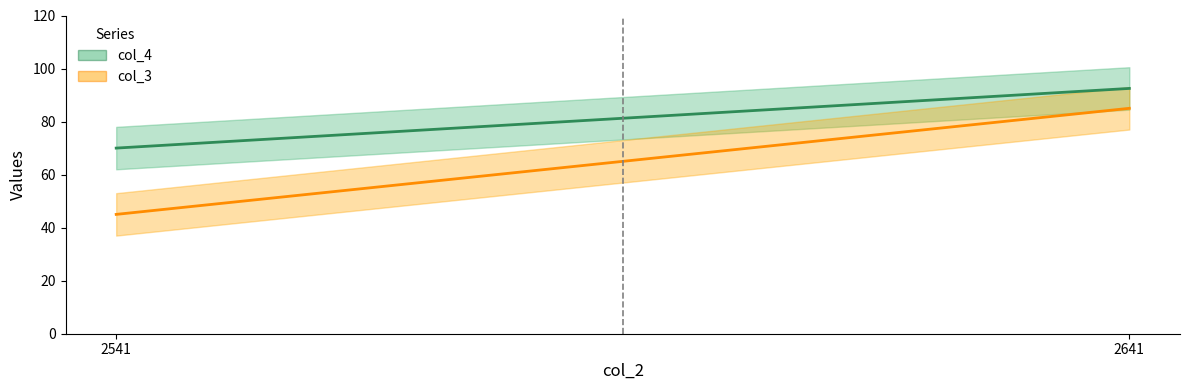

Reading right to left, transcribe all the data shown in this chart.

col_4: 92.5	70.0
col_3: 85.0	45.0